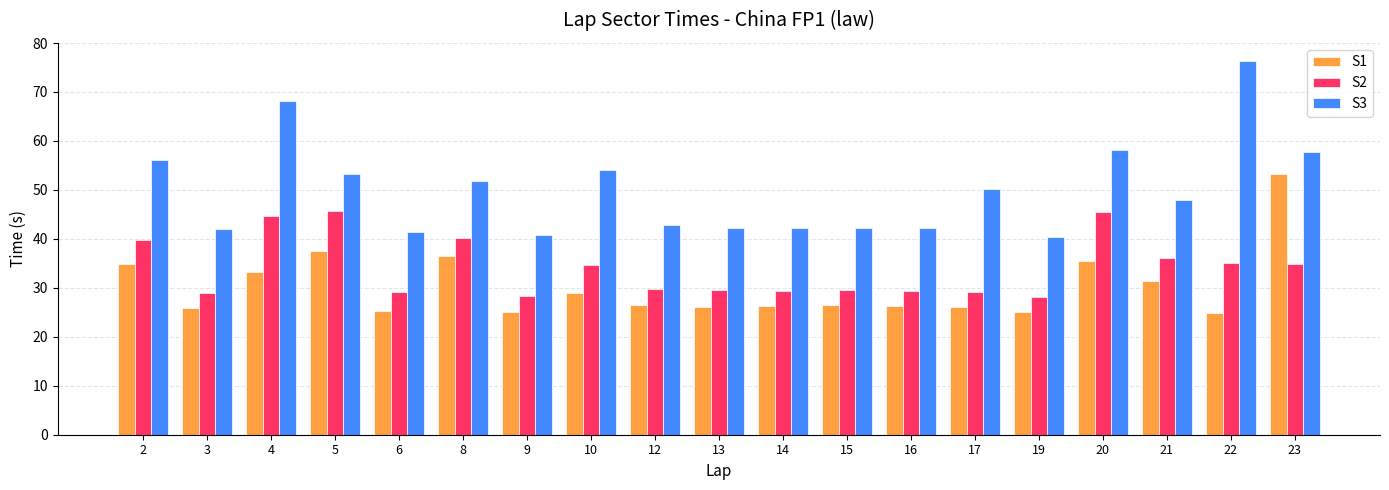

At 13, list the series in order from largest to smallest.

S3, S2, S1